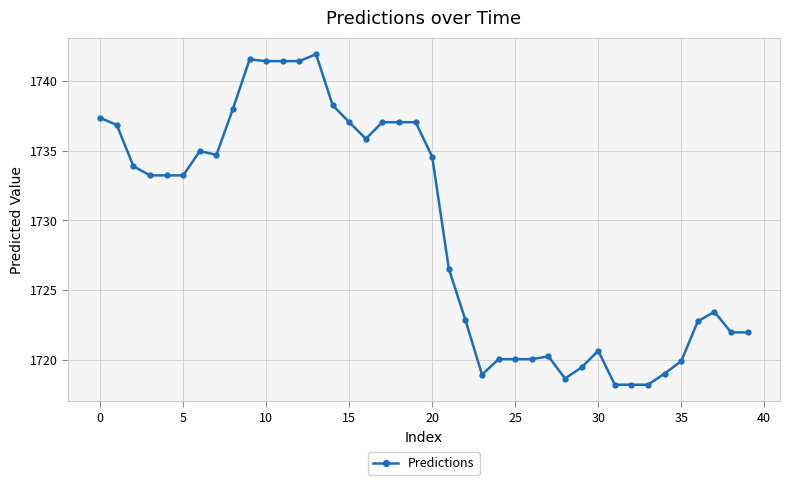

Count the number of categories in the chart.

40